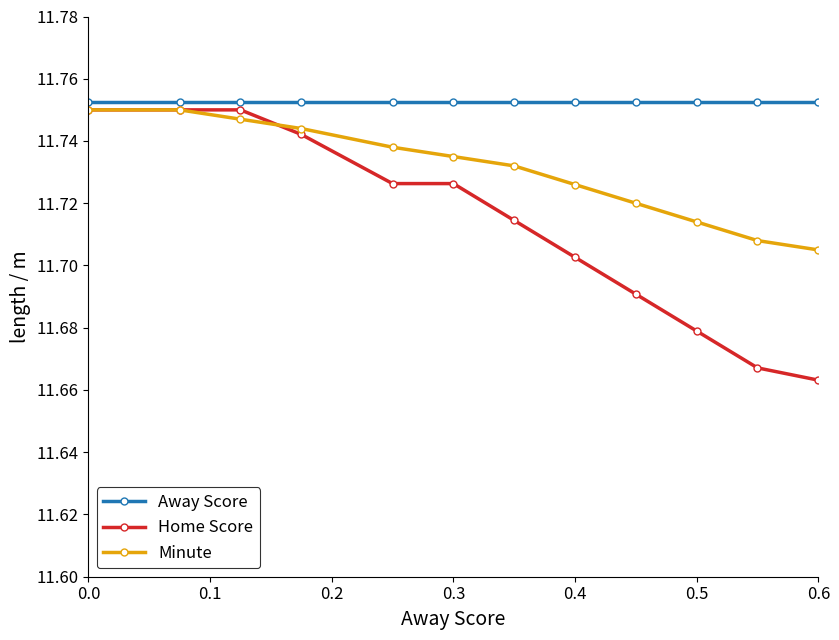

Count the Minute values in the range 11 to 12.

20